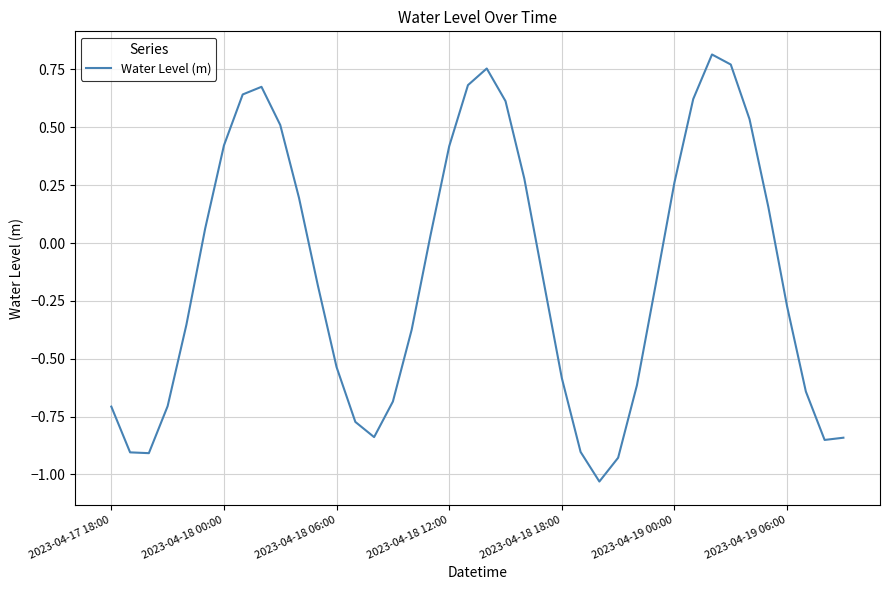

What is the difference between the maximum and minimum values?

1.8